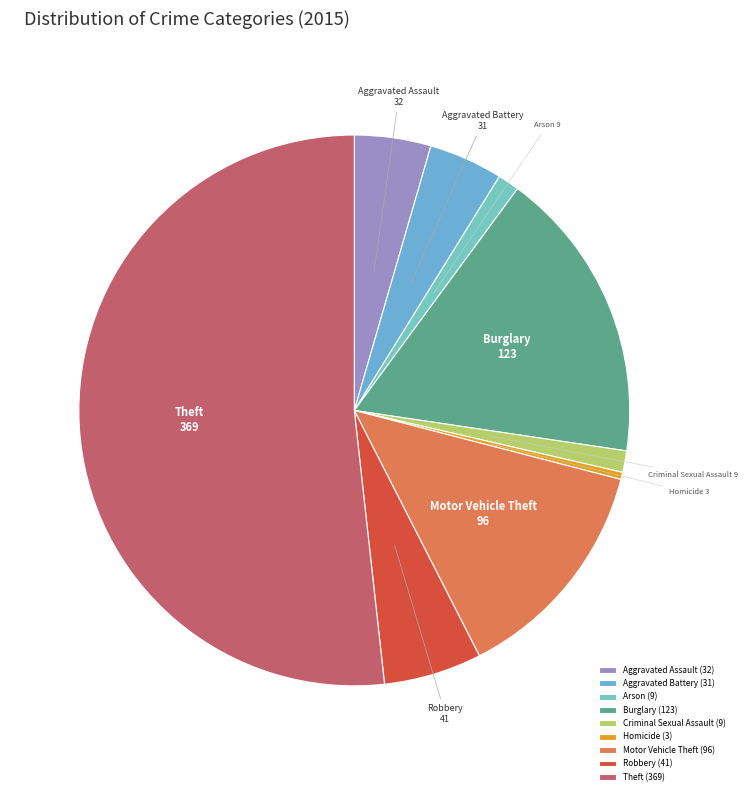

Which has a higher value, Aggravated Assault or Criminal Sexual Assault?

Aggravated Assault